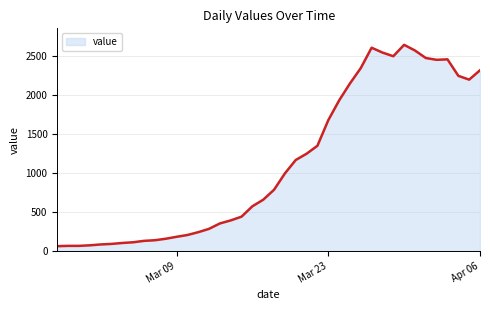

What is the difference between the maximum and minimum values?

2579